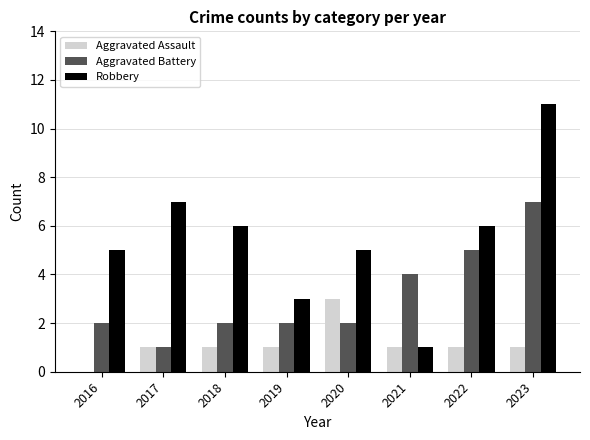

Between 2021 and 2022, which series saw the biggest shift?

Robbery